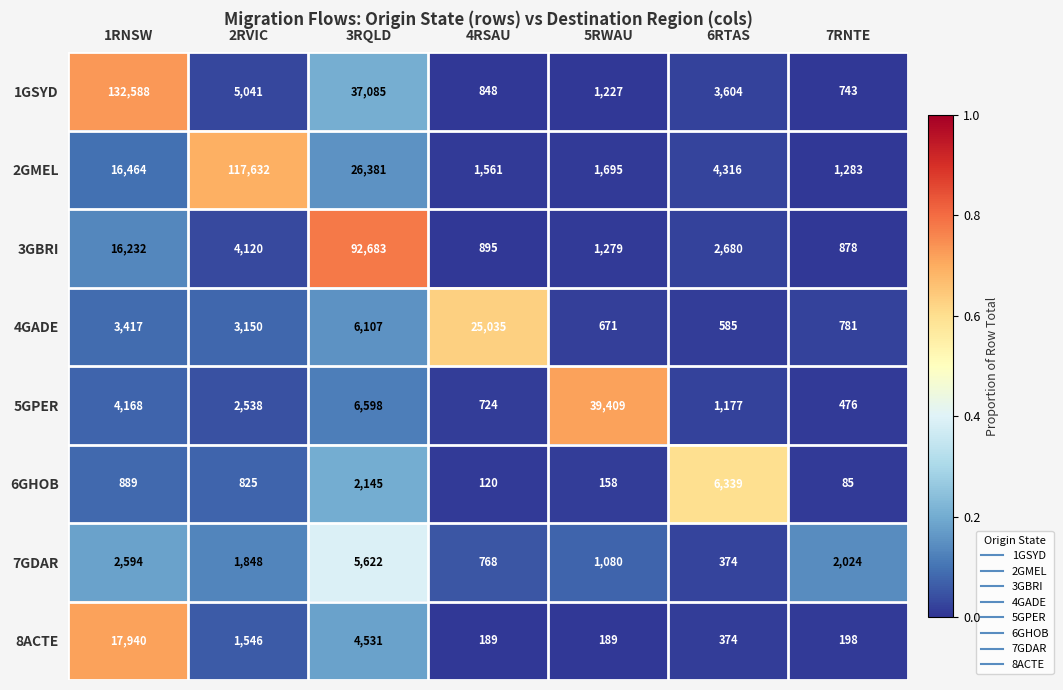

At which label is 5GPER closest to 19942?

3RQLD